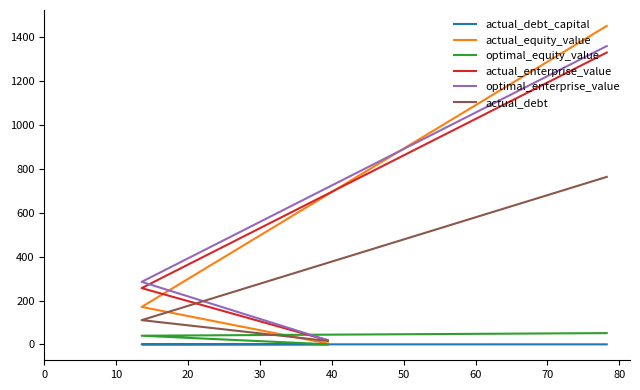

What value does the actual_equity_value series have at 10?

171.0